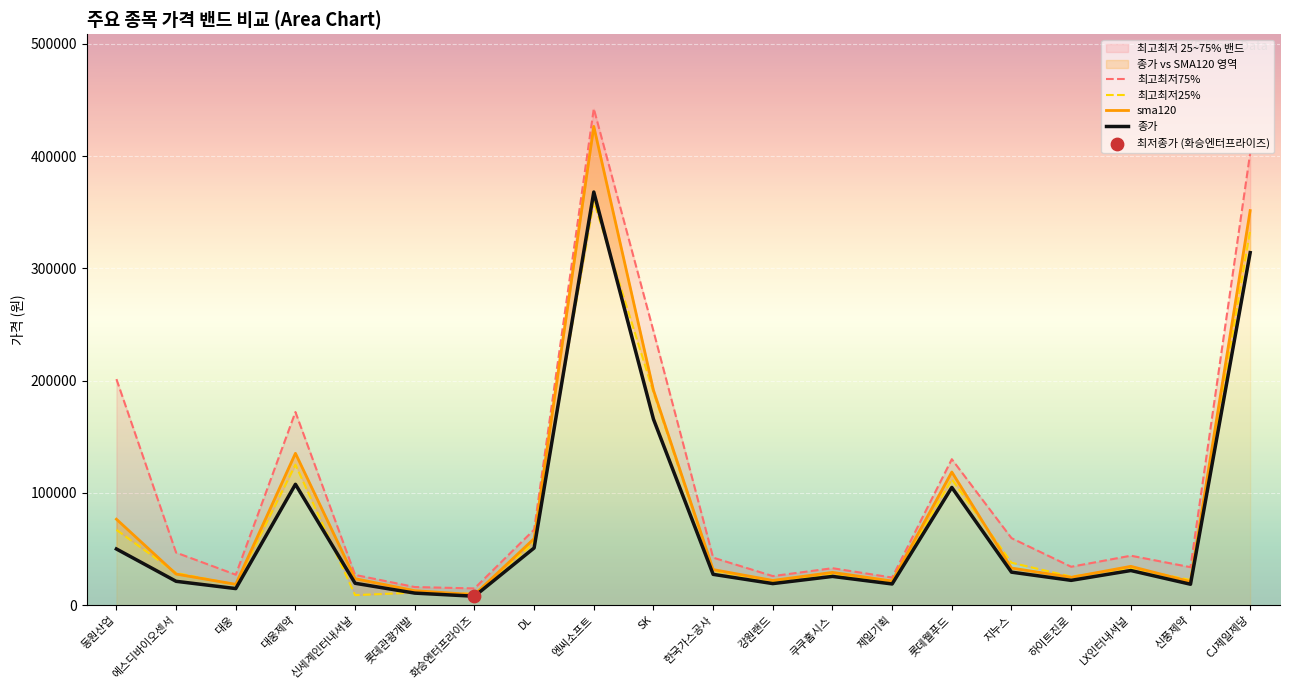

Is the value of 종가 at 강원랜드 greater than the value of sma120 at 제일기획?

No